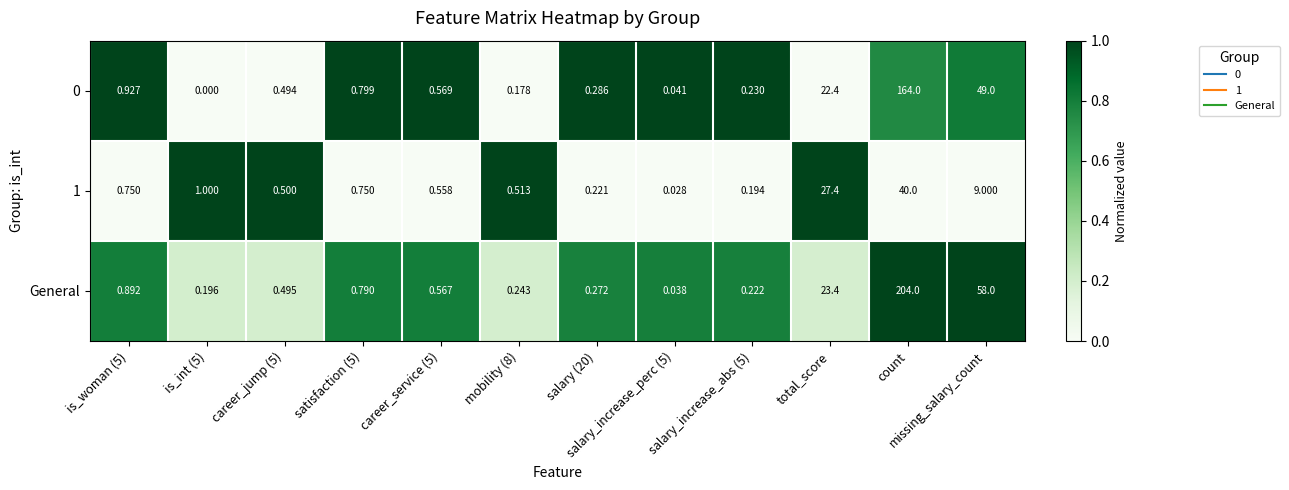

Which series has the widest spread of values?

General